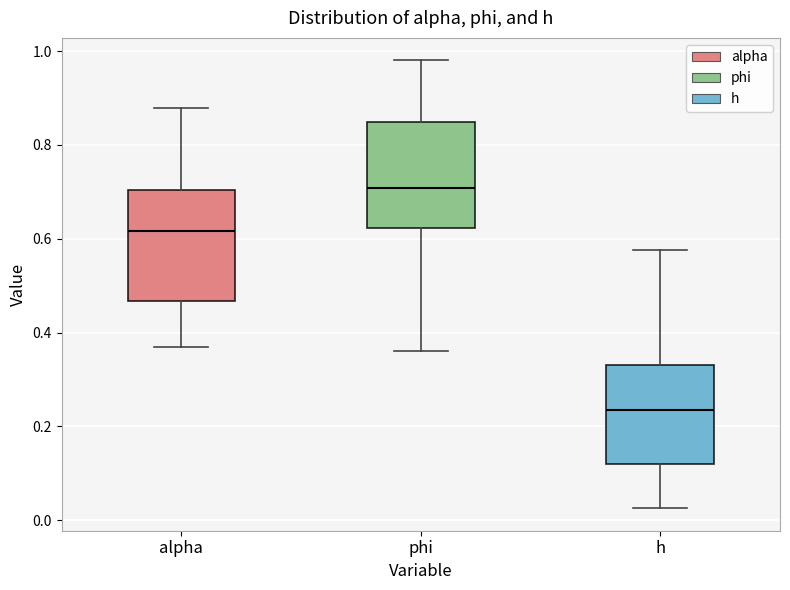

Reading left to right, read every box against the y-axis: the position of its median line, the range the box covers, and the ends of its whiskers. The values are not printed on the chart, so give them approximately, as read against the axis.

alpha: median 0.62, box 0.46 to 0.70, whiskers 0.36 to 0.88
phi: median 0.70, box 0.62 to 0.84, whiskers 0.36 to 0.98
h: median 0.24, box 0.12 to 0.34, whiskers 0.02 to 0.58